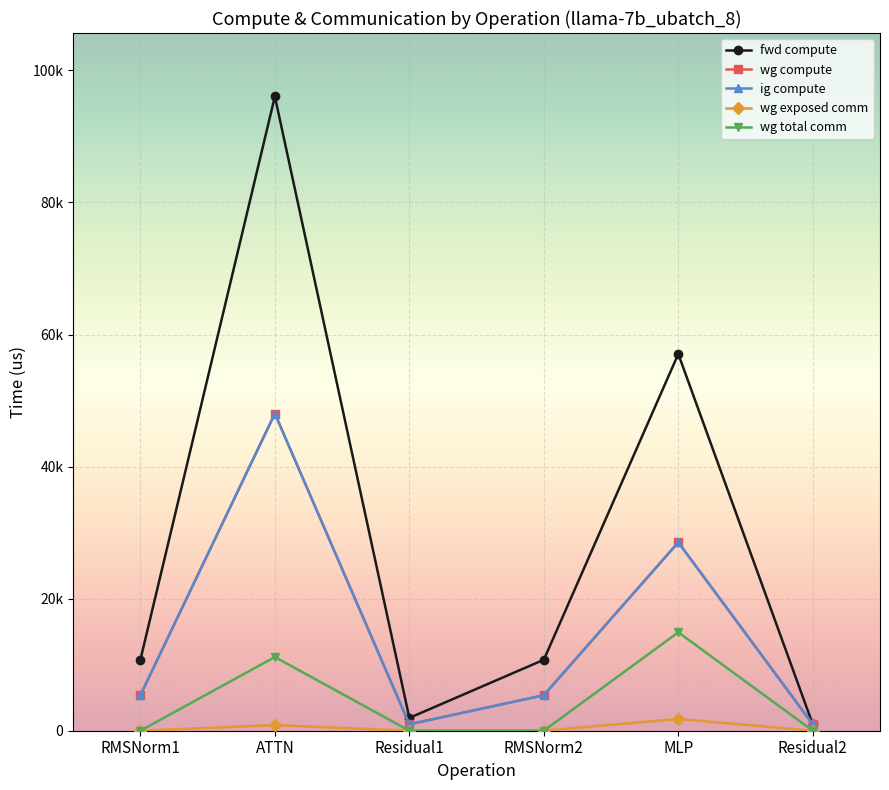

In ig compute, how many points are lower than both neighbors (excluding endpoints)?

1